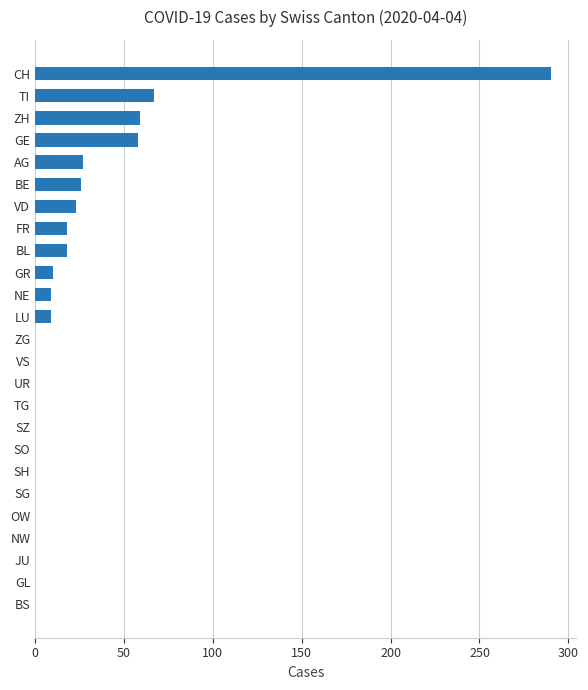

How many values exceed 0?

12